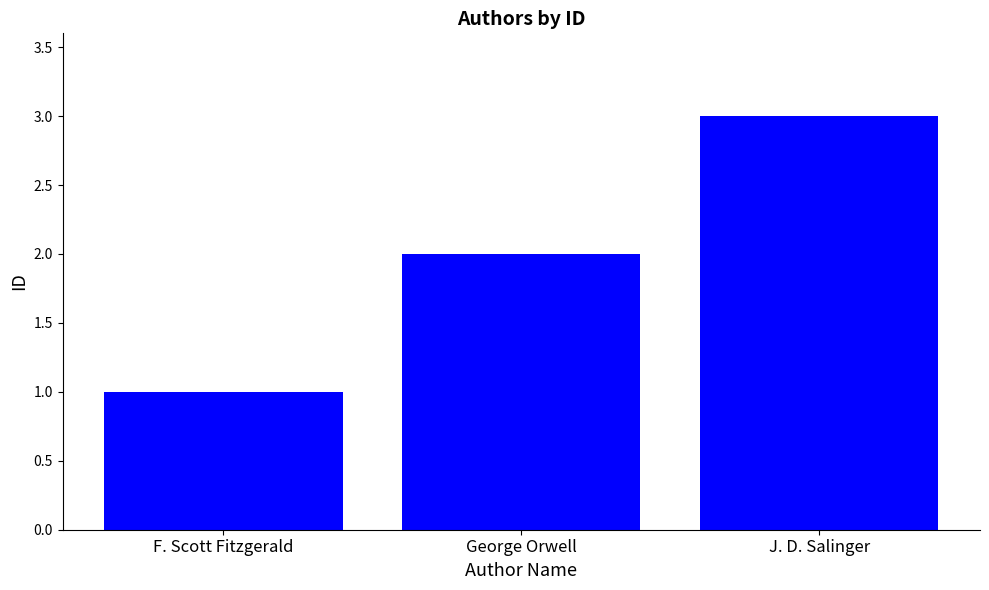

What is the label of the 3rd bar from the right?

F. Scott Fitzgerald